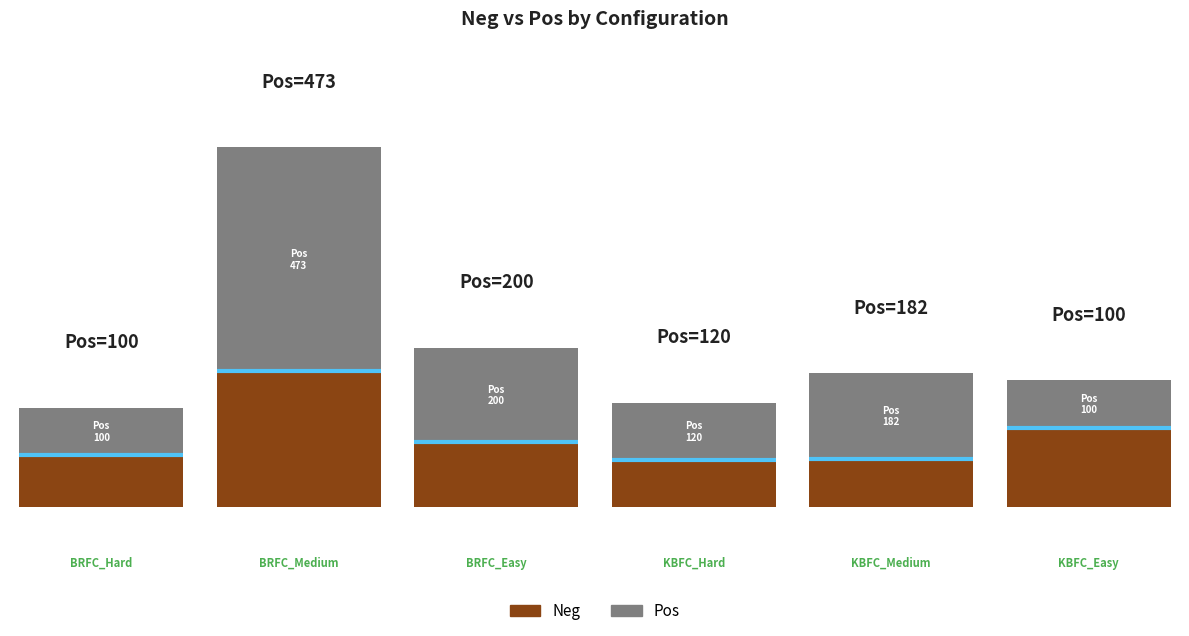

List the series in order of their overall mean, lowest first.

Neg, Pos